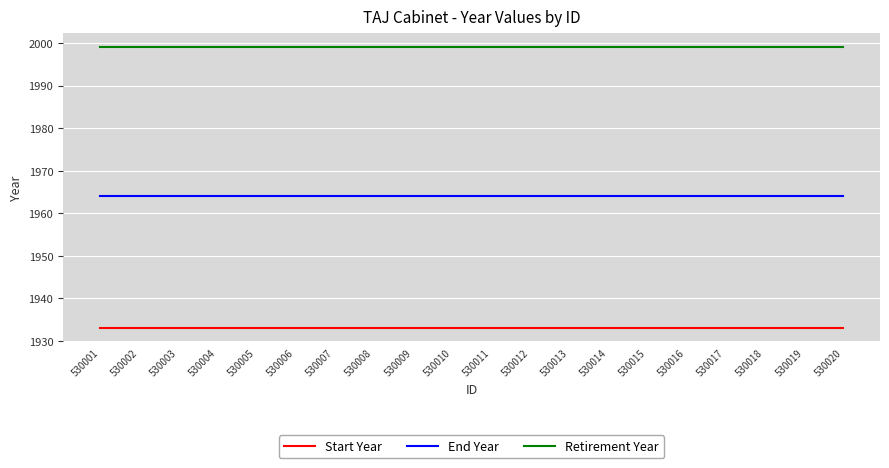

What are all the series names shown in the legend?

Start Year, End Year, Retirement Year